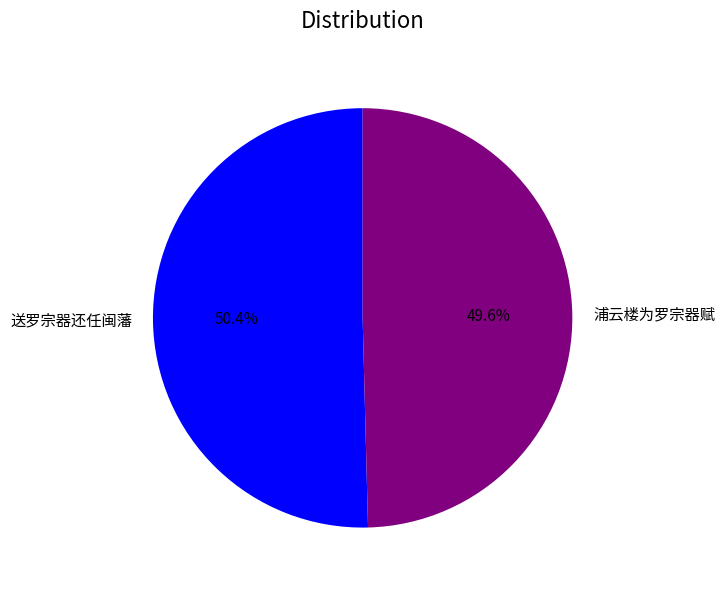

To the nearest percent, what portion does 浦云楼为罗宗器赋 represent?

50%